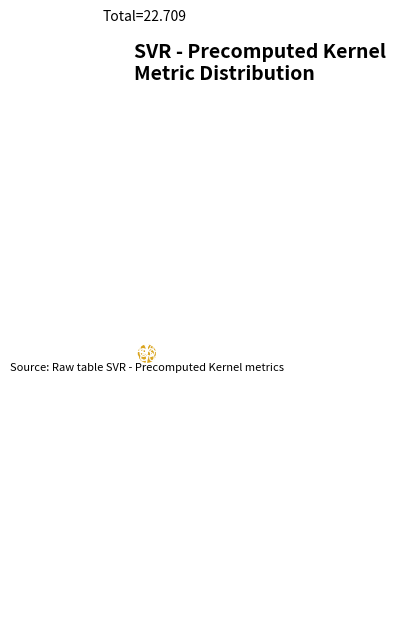

How much of the chart is everything except mean_test_RMSE?

1.5%